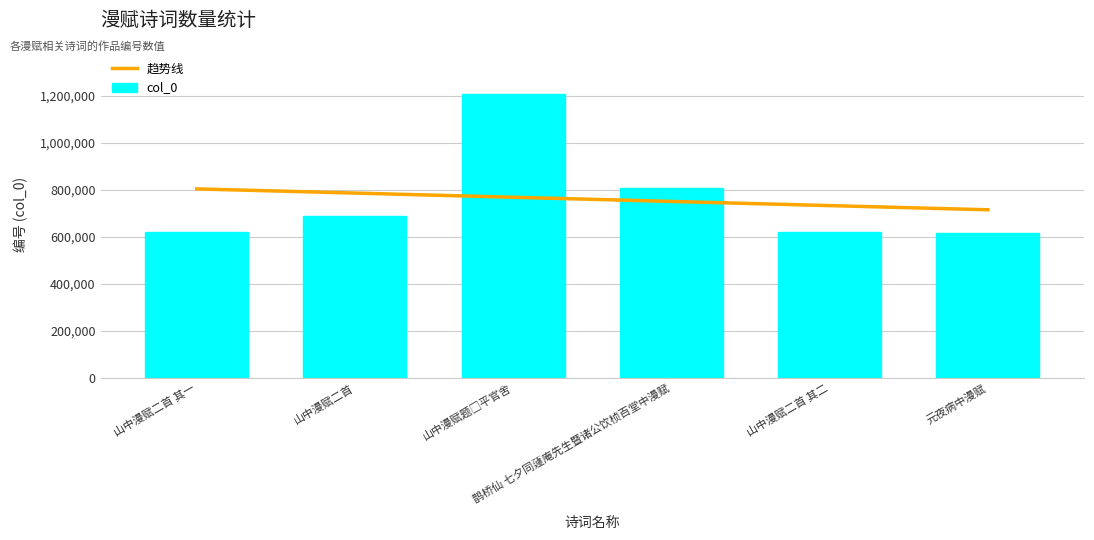

Does the chart contain any negative values?

No